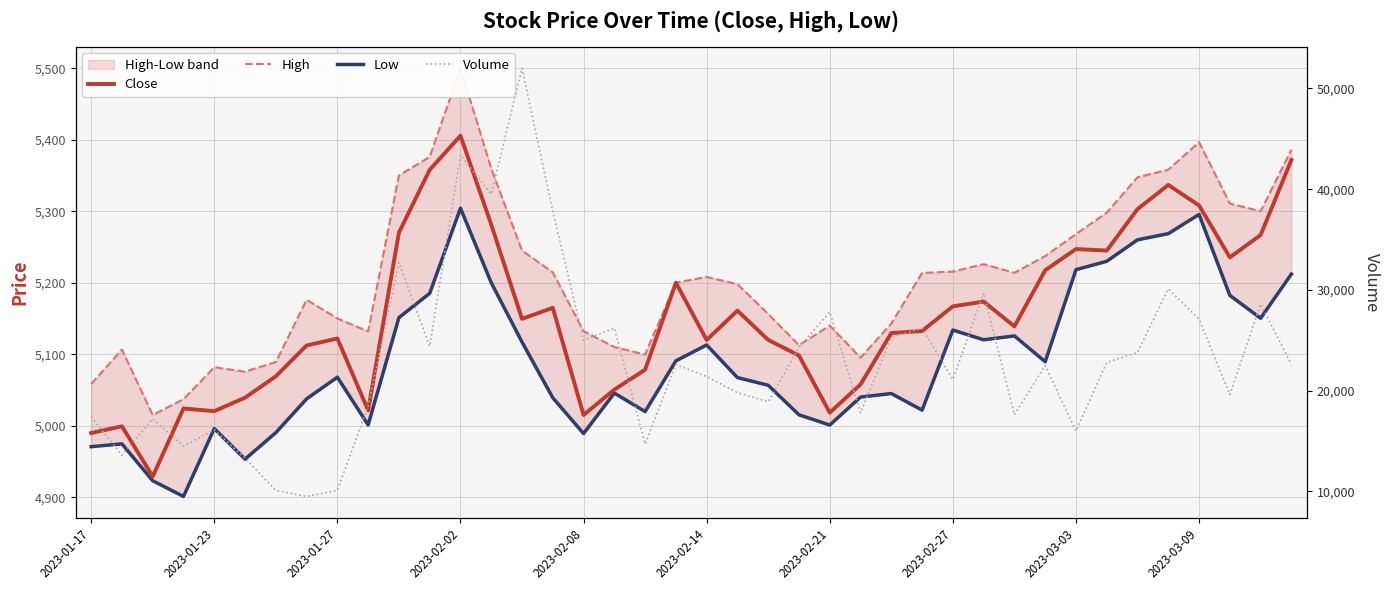

What is the maximum value for Volume?

52000.0